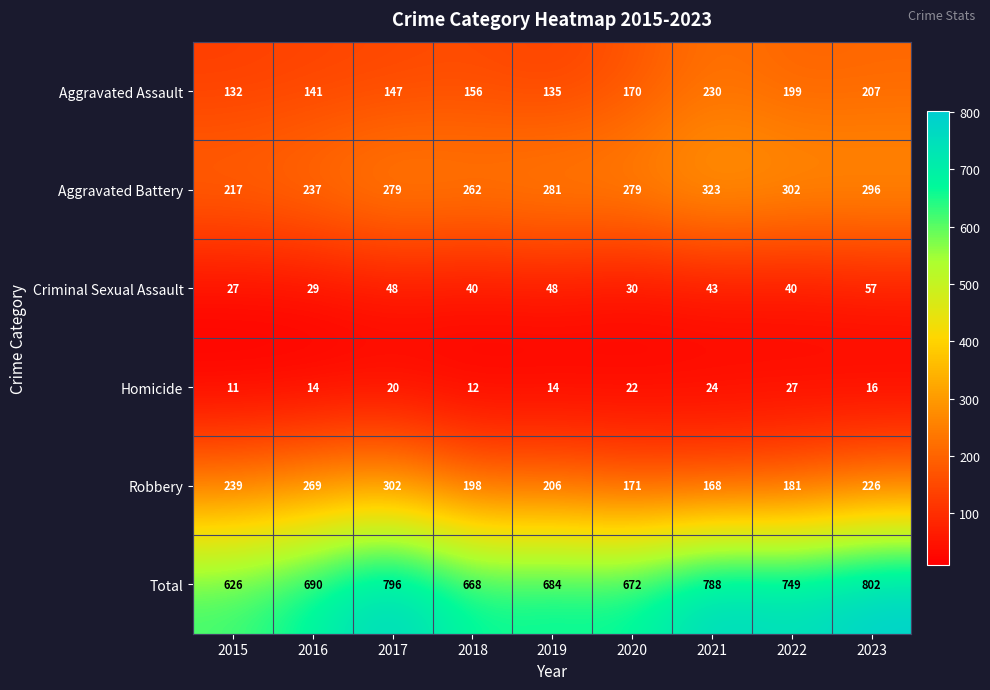

Which series has the largest range (max minus min)?

Total